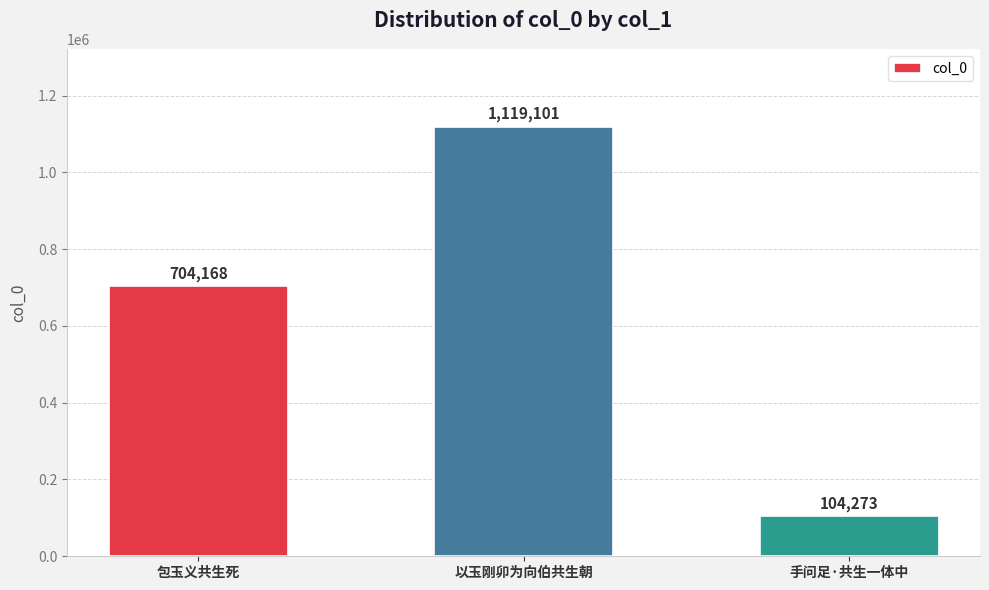

What is the minimum value shown in the chart?

104273